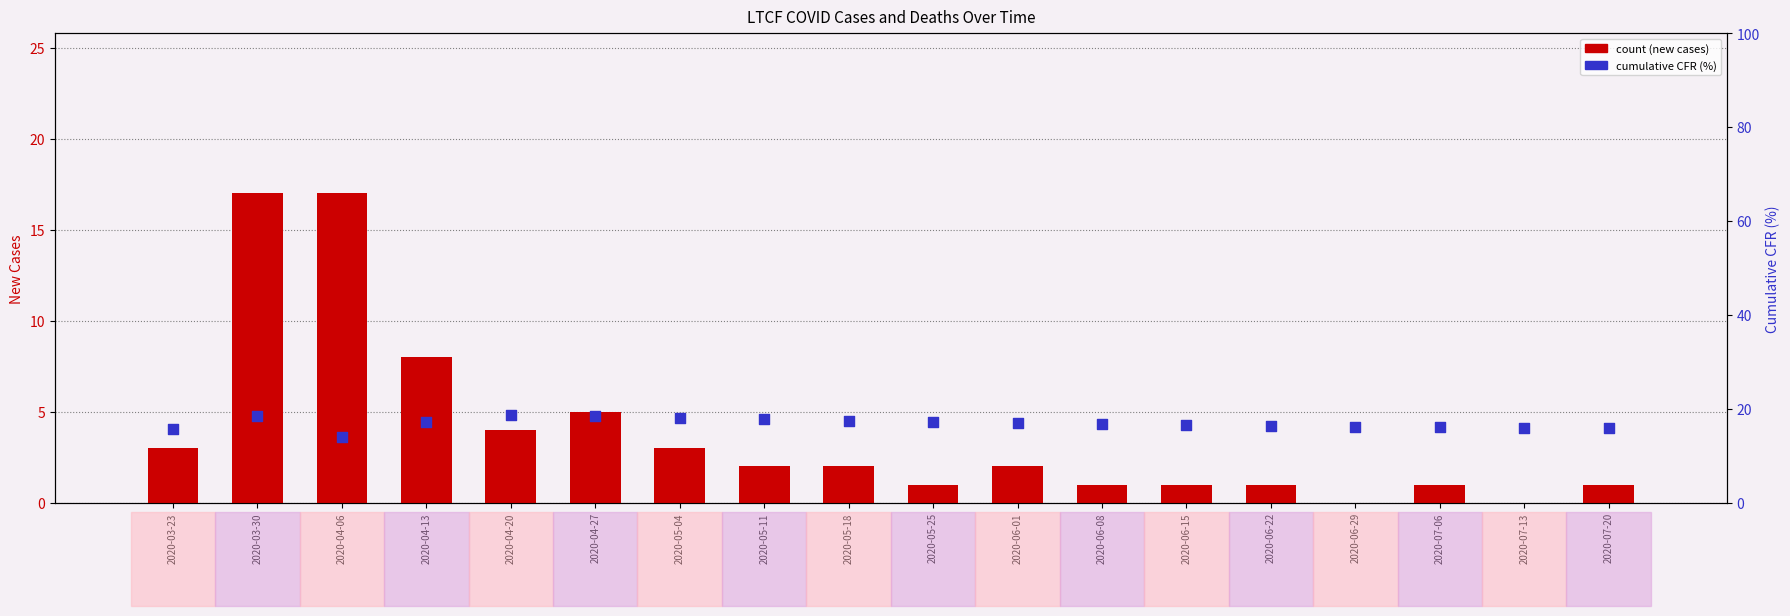

At how many categories does at least one series exceed 7?

18